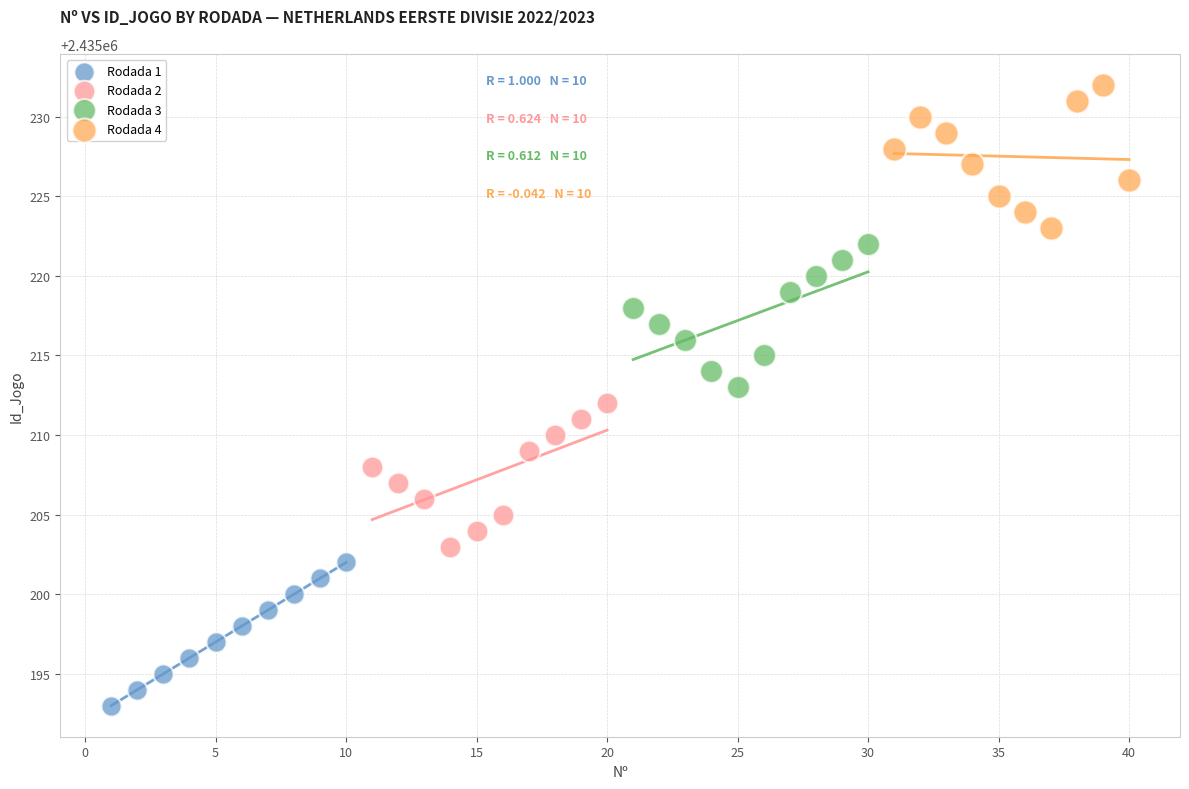

Which series reaches the maximum Y coordinate?

Rodada 4